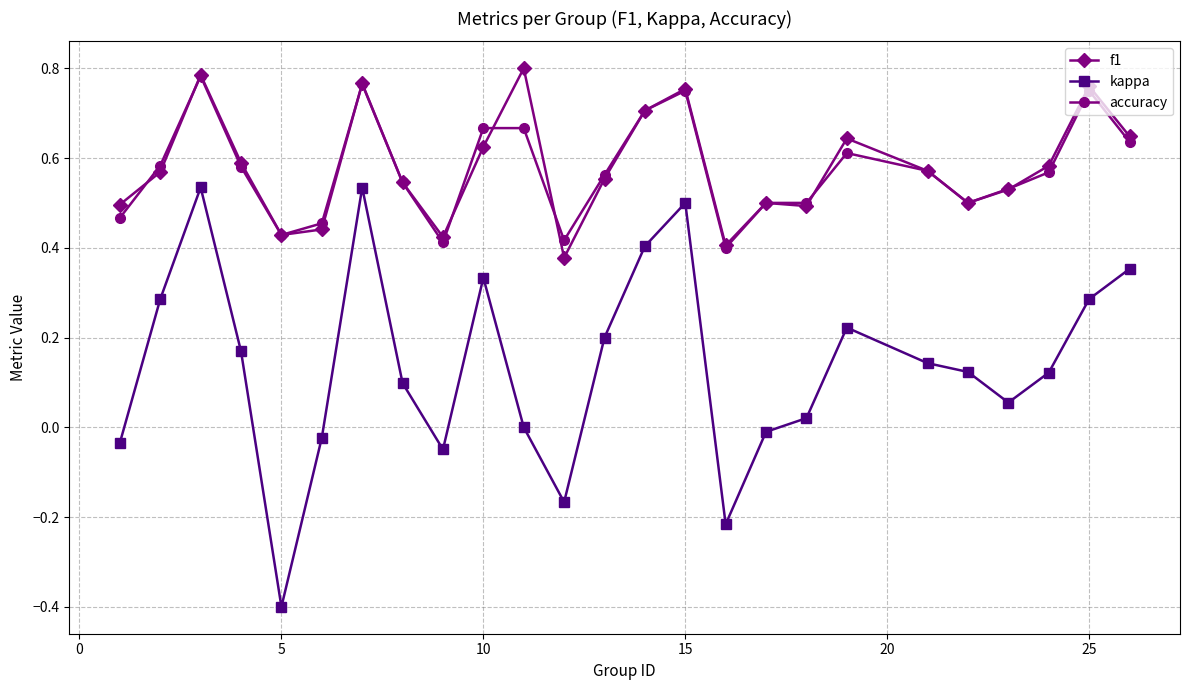

Does the chart display data point markers on the line(s)?

Yes